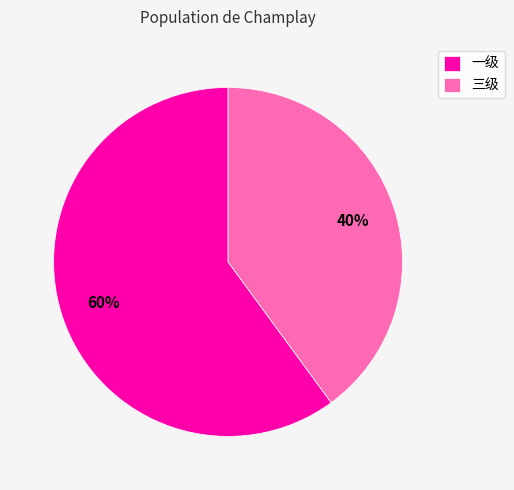

Which slice is the largest?

一级